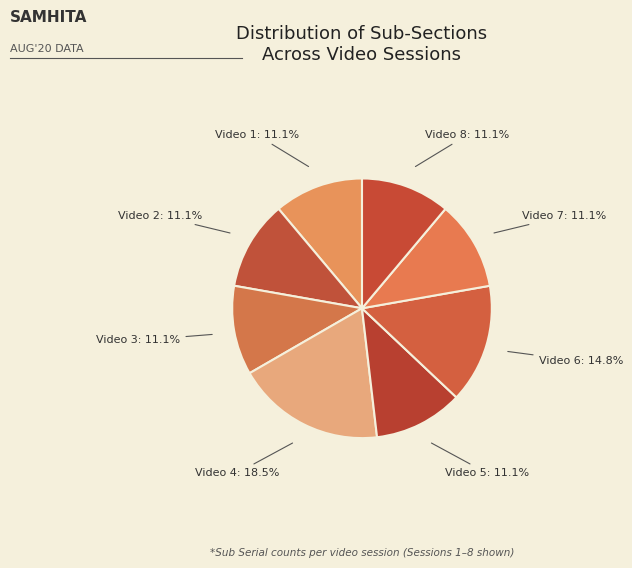

To the nearest percent, what portion does Video 1 represent?

11%